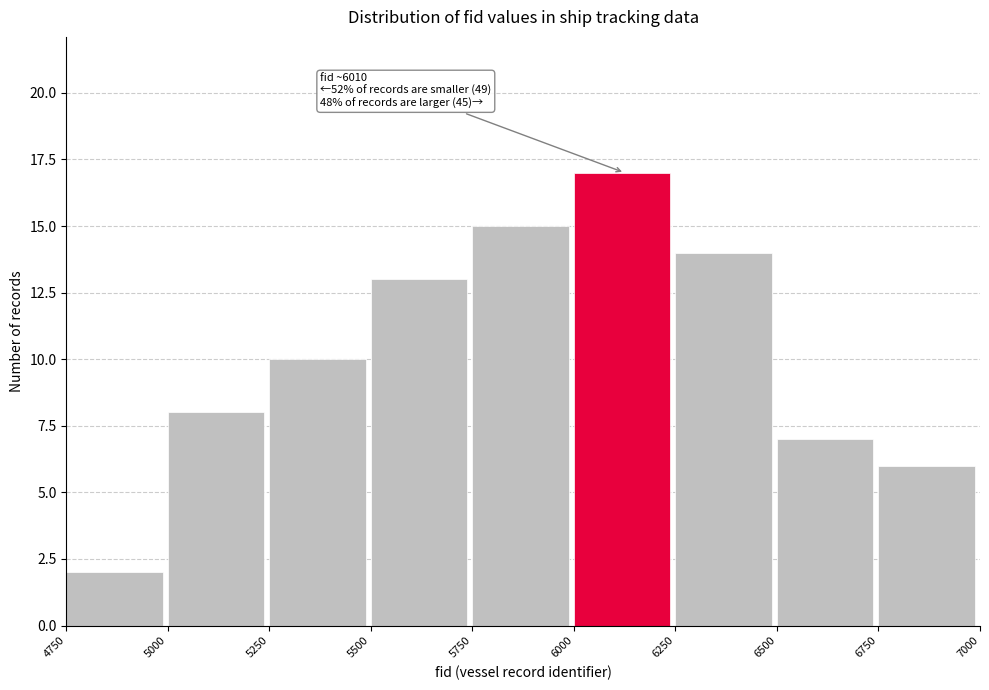

Which range on the x-axis has the tallest bar?

6000 to 6250